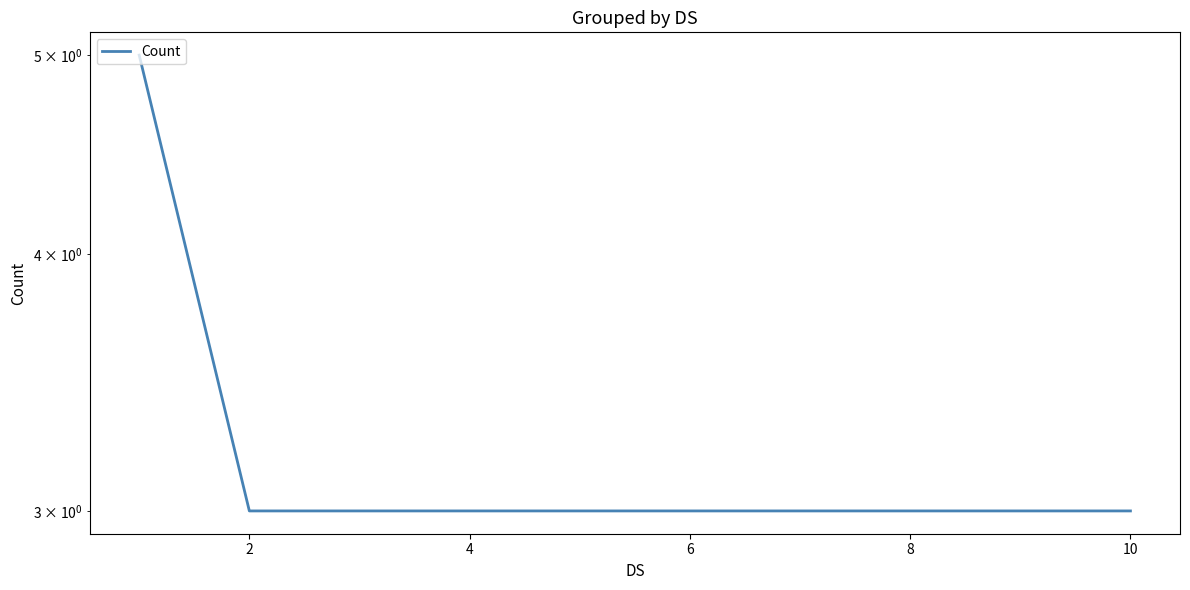

What is the ratio of the value at 7 to the value at 4?

1.0